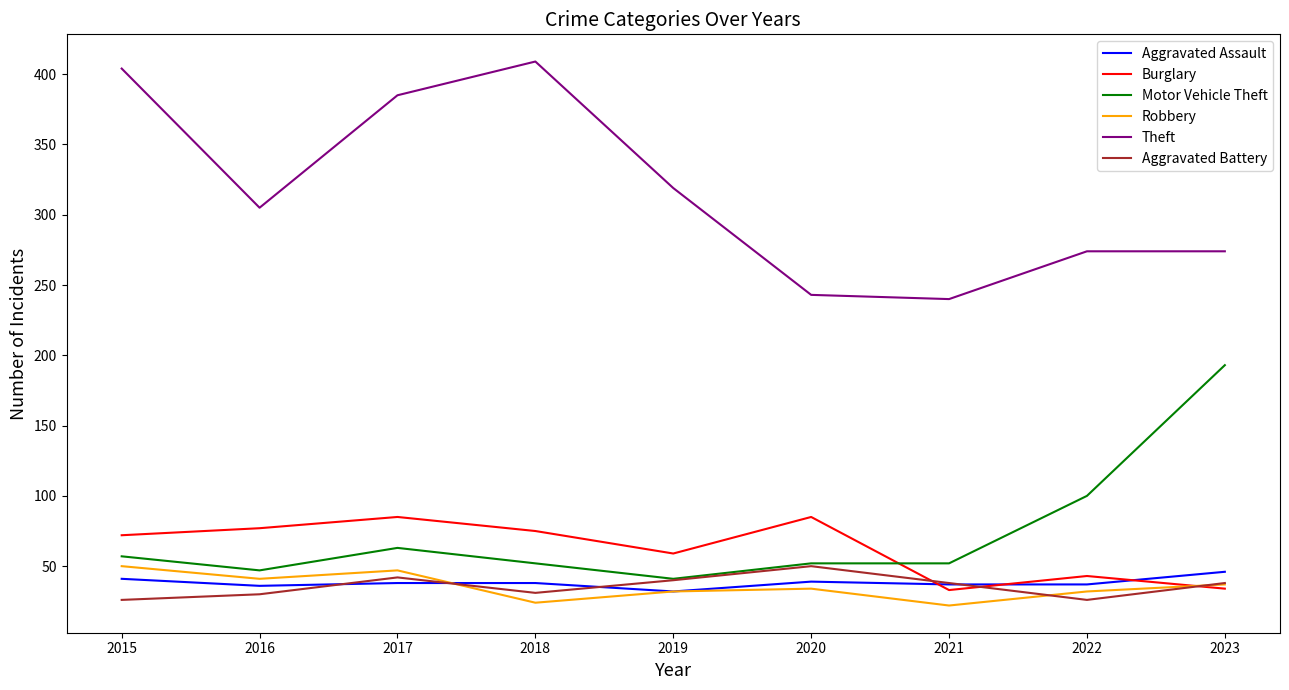

At which category does Theft reach its first local peak?

2018